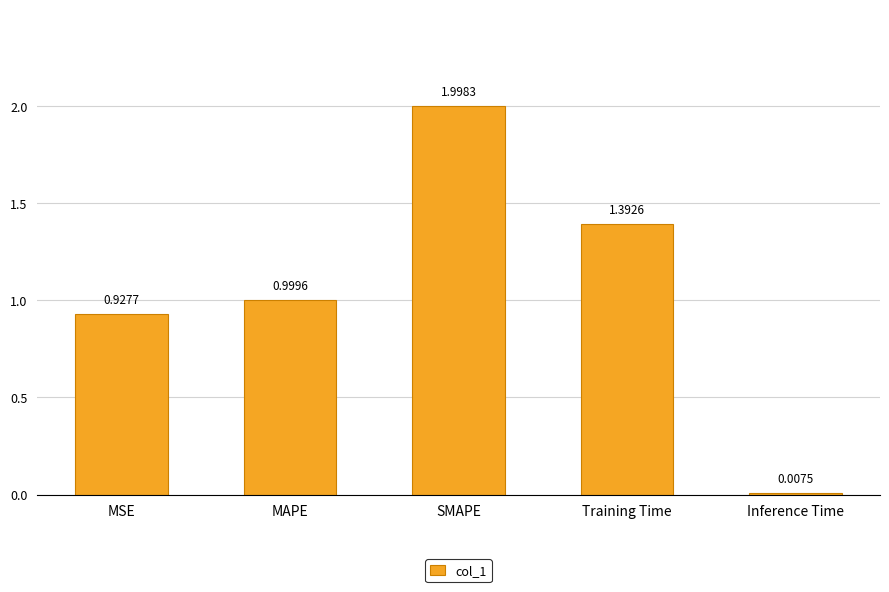

Which label corresponds to the largest value in the chart?

SMAPE